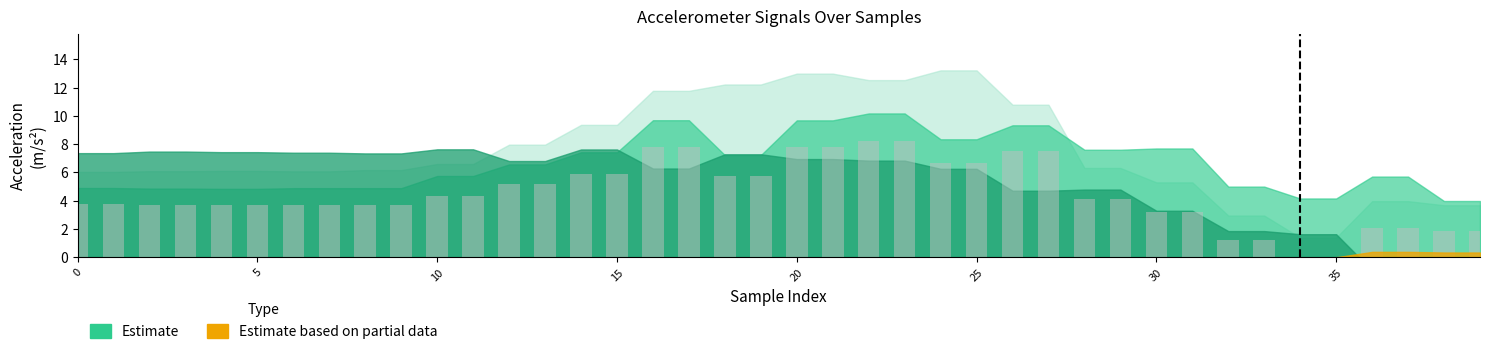

What is the value of the 13th bar from the left?

5.2